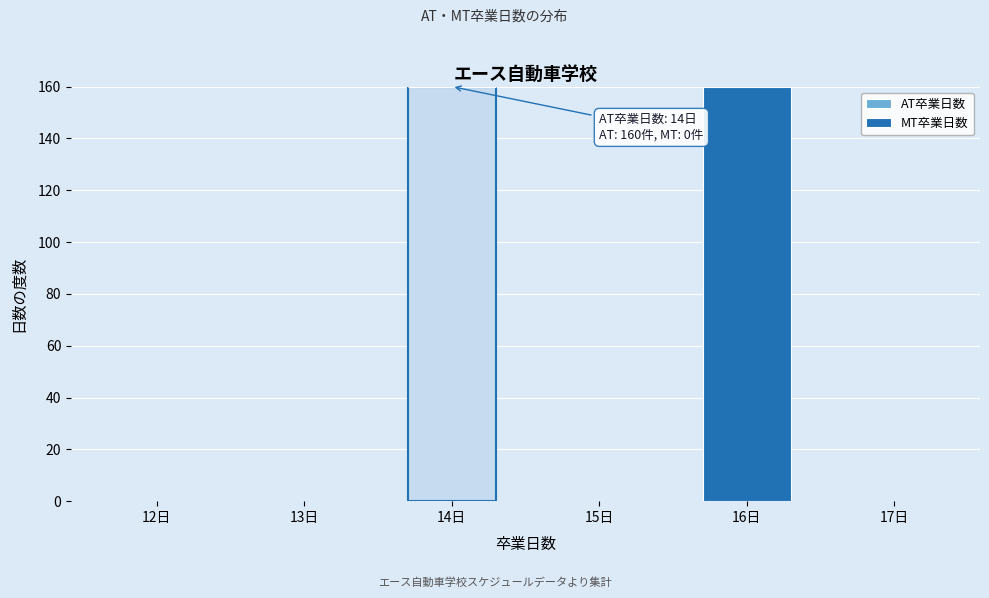

Reading left to right, transcribe the values for AT卒業日数.

12日=0	13日=0	14日=160	15日=0	16日=0	17日=0